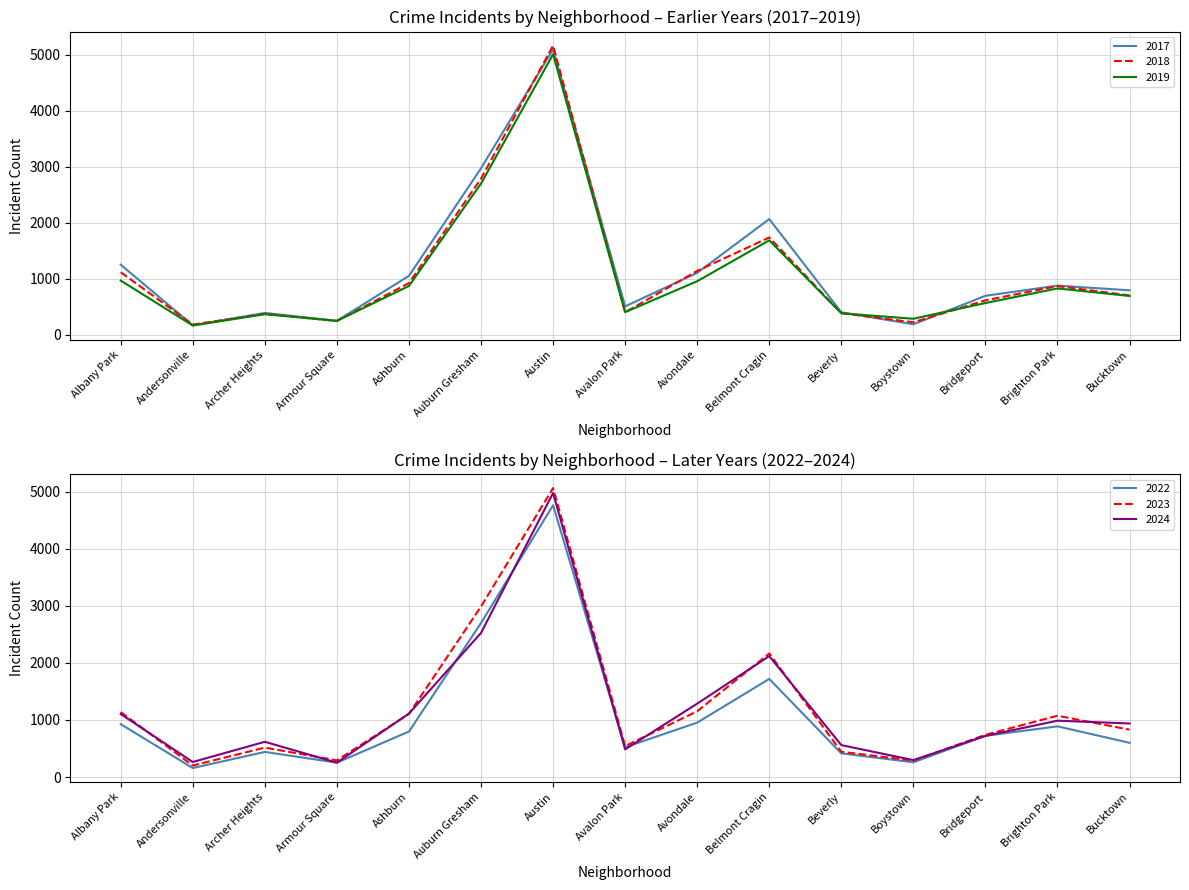

Where is the first local minimum for 2019?

Andersonville